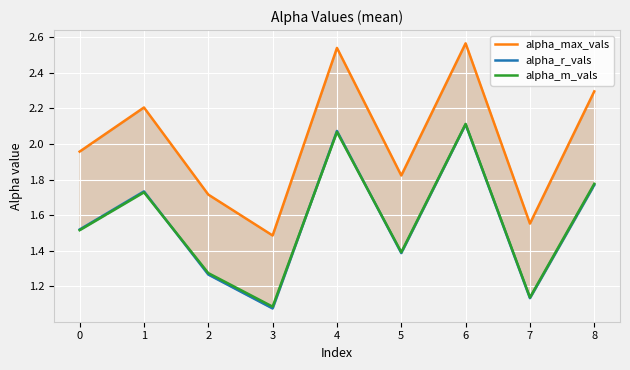

In alpha_max_vals, how many points are higher than both neighbors (excluding endpoints)?

3